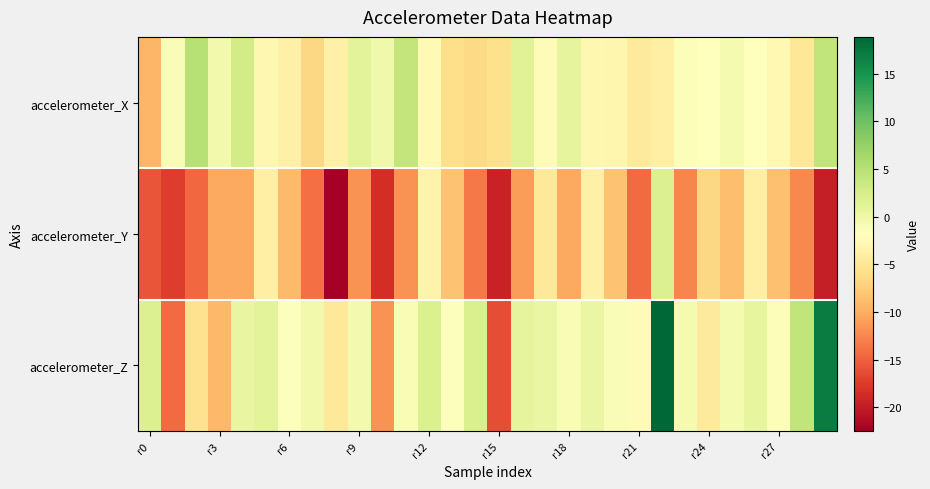

Which series has the widest spread of values?

accelerometer_Z